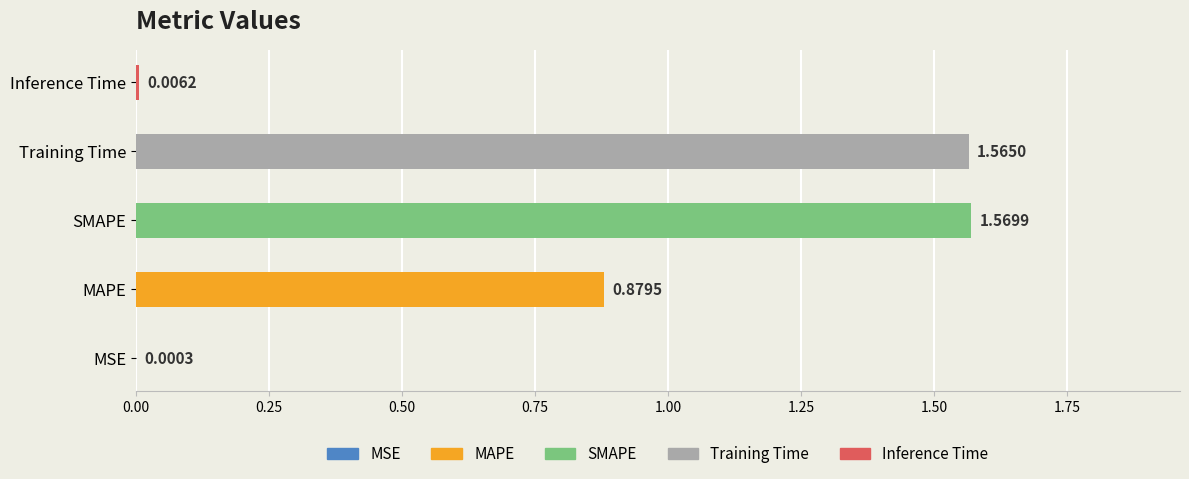

At which label is the value closest to 0?

MSE